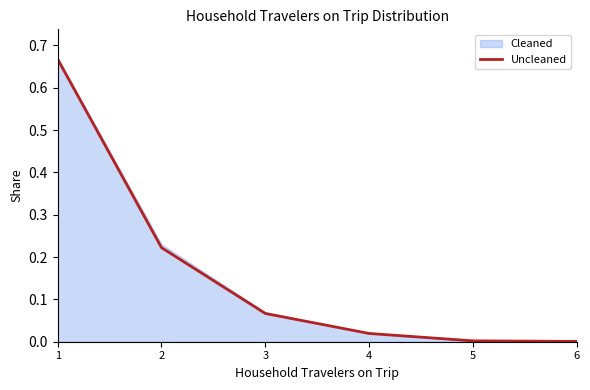

True or false: there are more than 1 points higher than both neighbors.

False